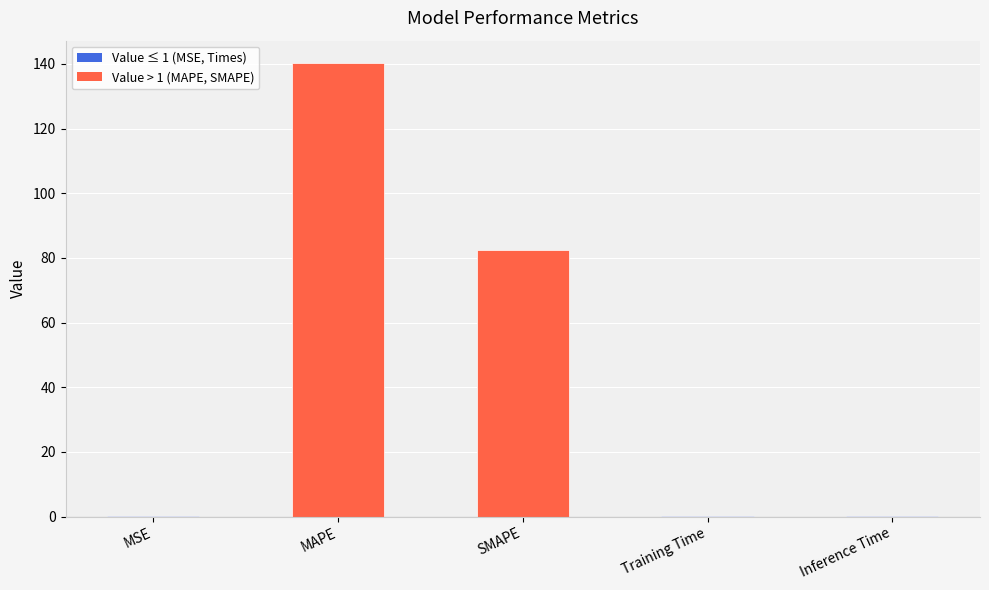

What is the difference between the values at MSE and MAPE?

140.2